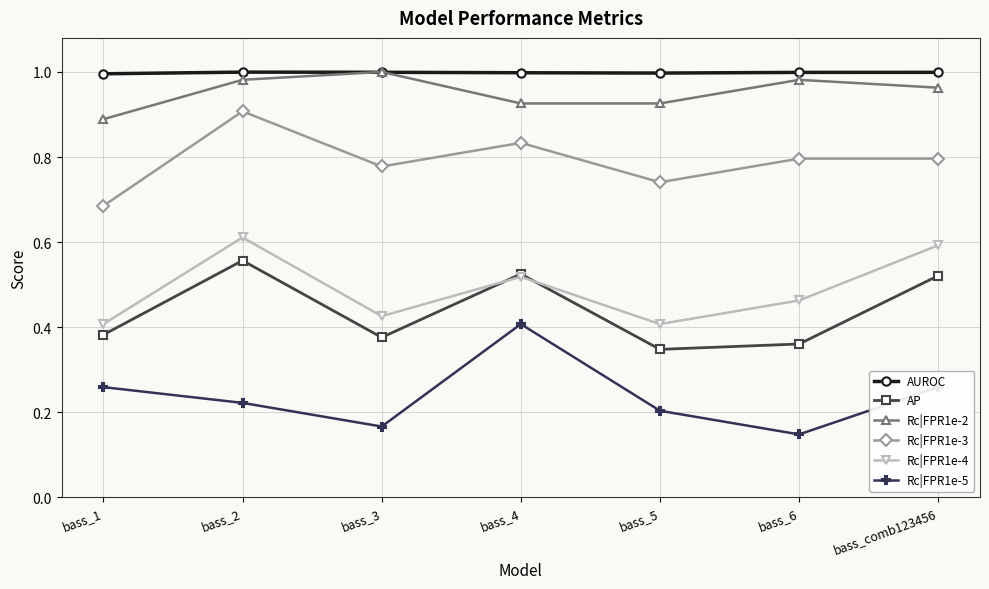

What is the label of the 3rd point from the left?

bass_3